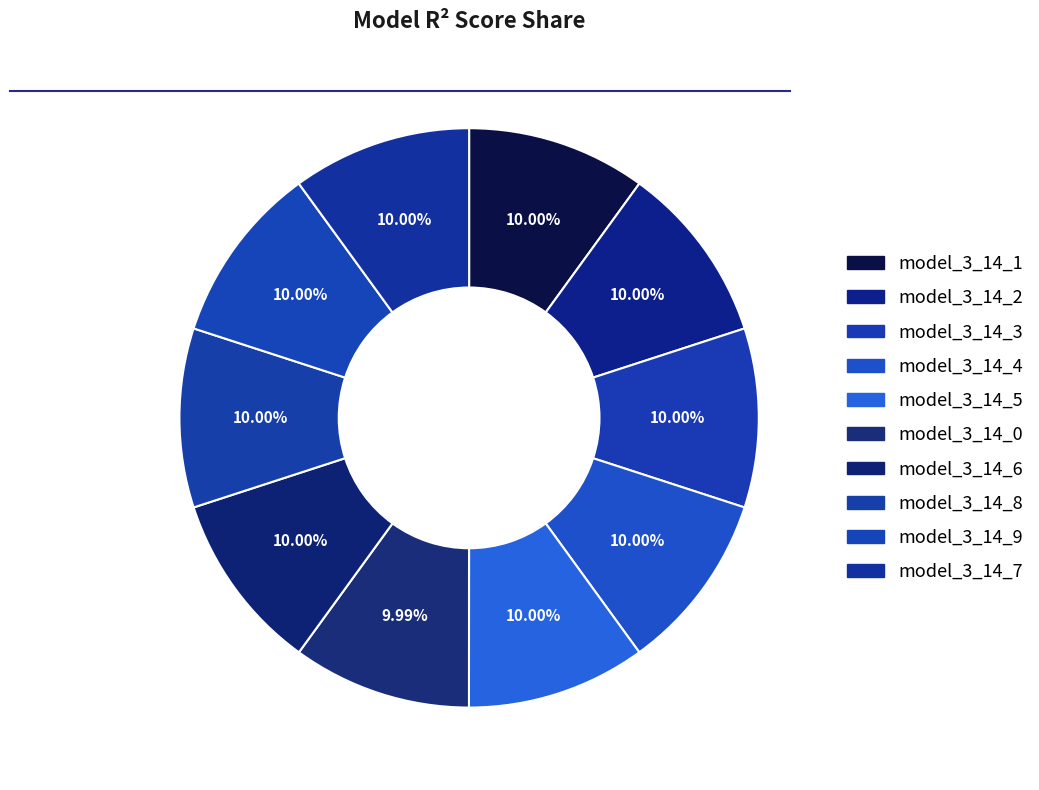

What percentage is the model_3_14_7 slice, to the nearest percent?

10%